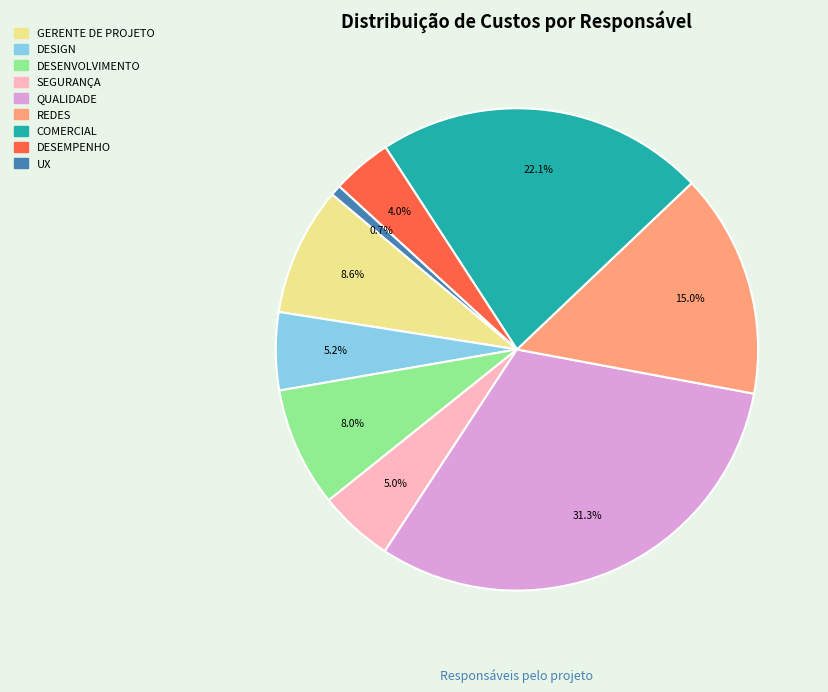

Which slice is the smallest?

UX